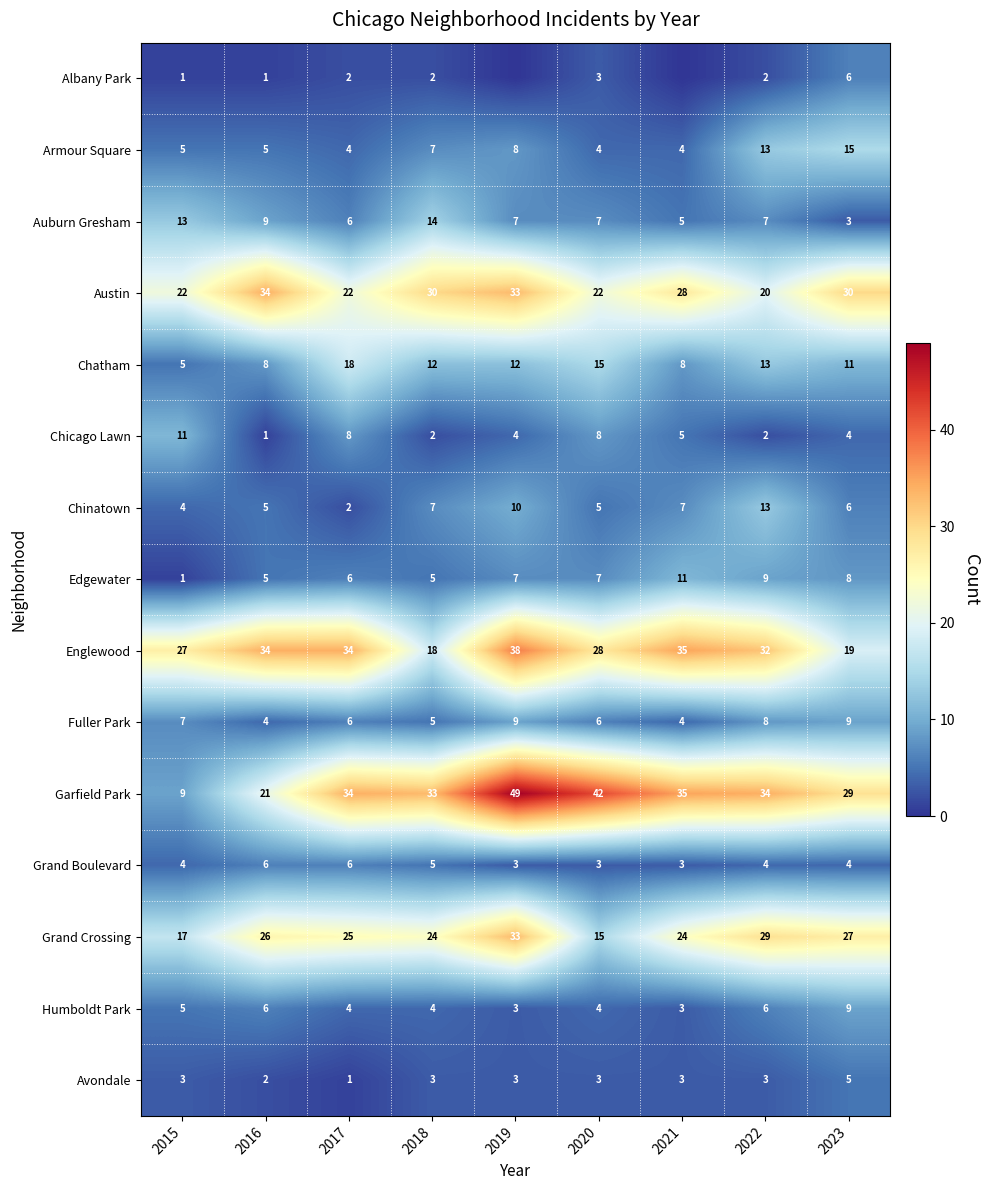

What is the maximum value for Garfield Park?

49